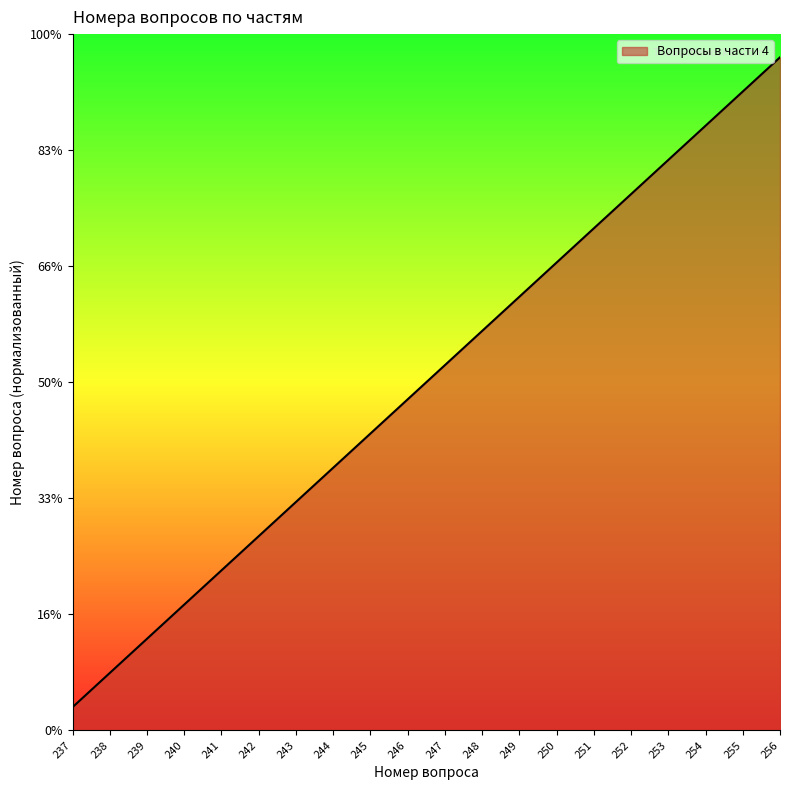

Does the chart have visible grid lines?

No